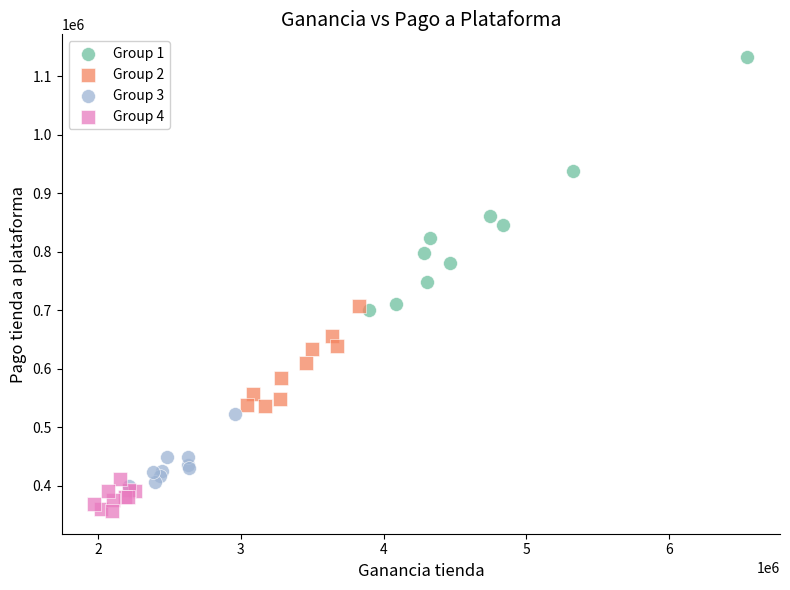

Which series has the widest spread of Y values?

Group 1